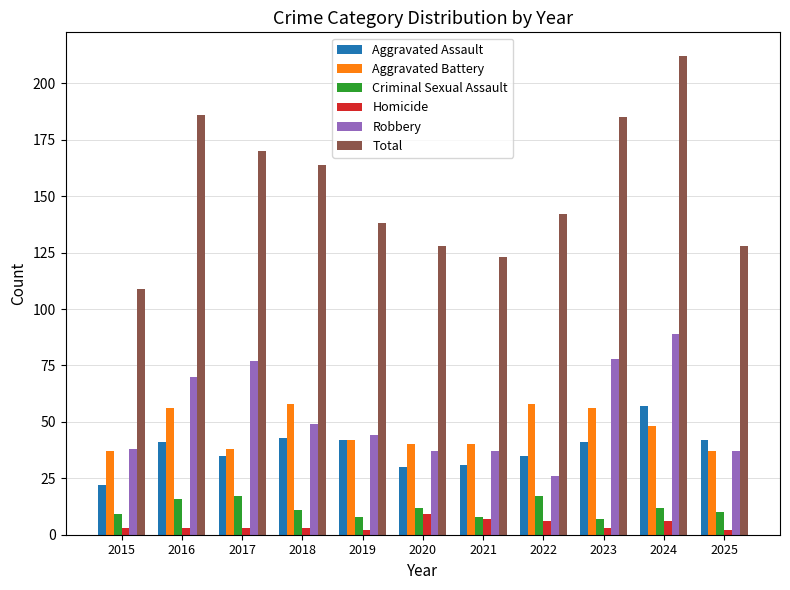

How many bars are there in each group?

6